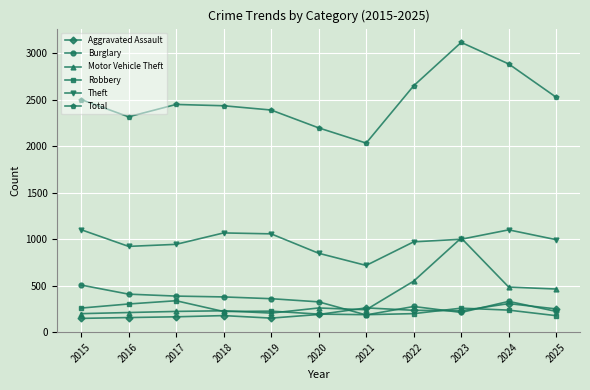

What are all the series names shown in the legend?

Aggravated Assault, Burglary, Motor Vehicle Theft, Robbery, Theft, Total